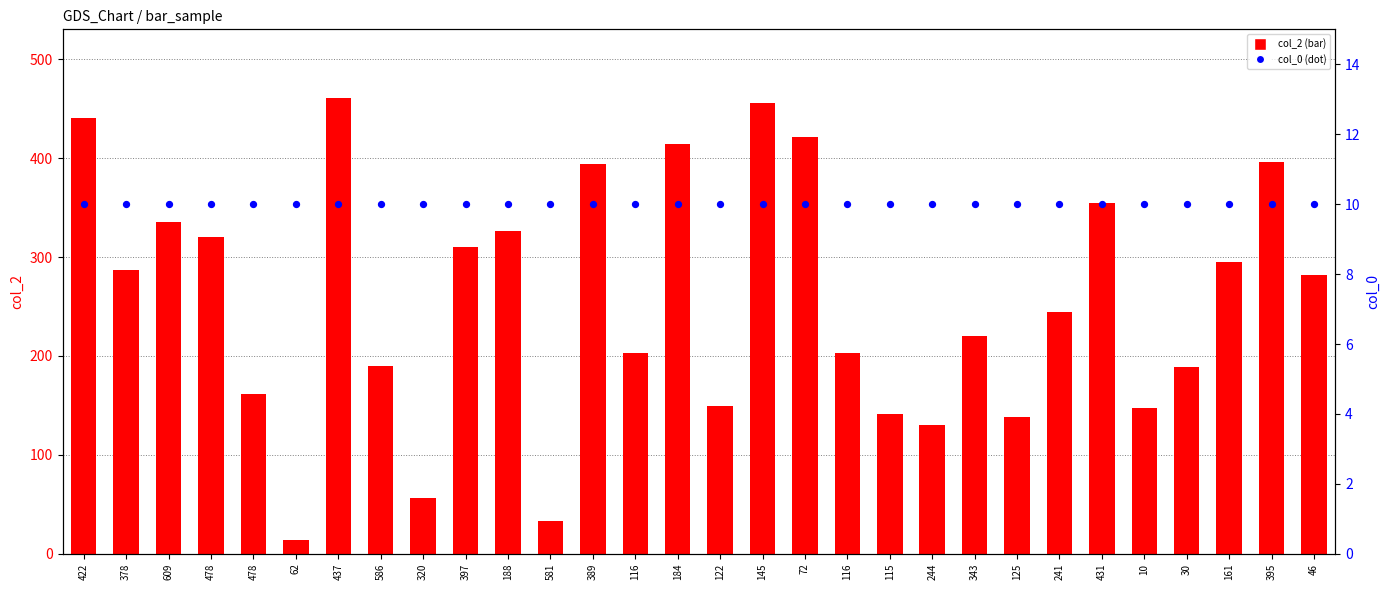

Is the value of col_2 at 116 greater than the value of col_0 at 244?

Yes